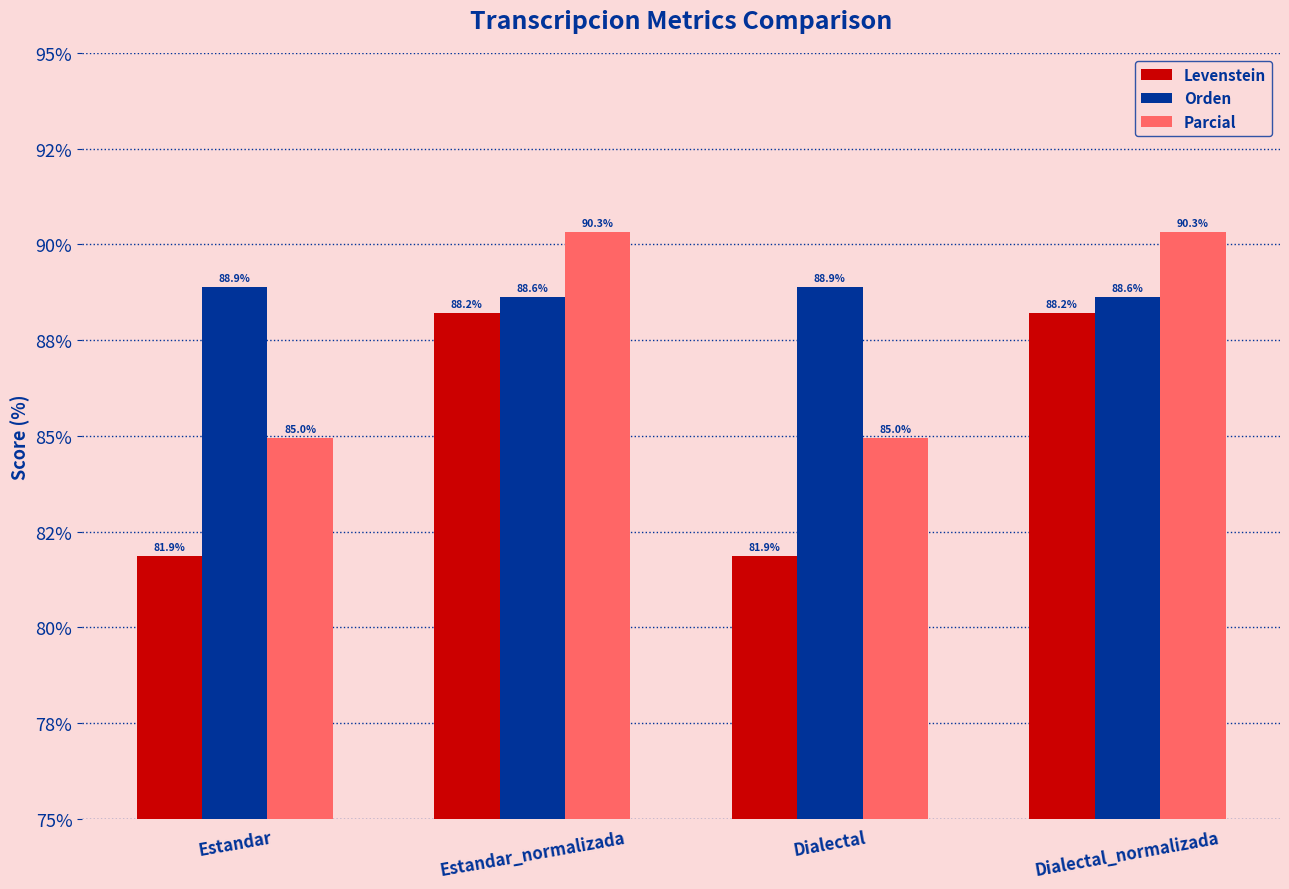

Which series has the widest spread of values?

Levenstein